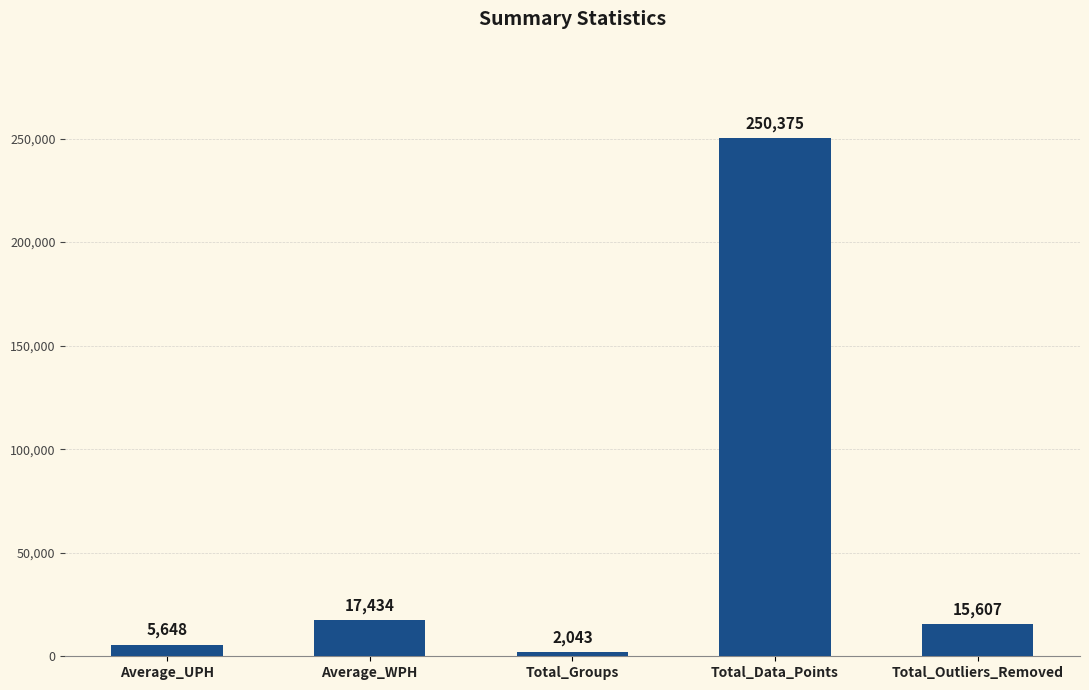

What is the approximate value at Total_Groups?

2043.0